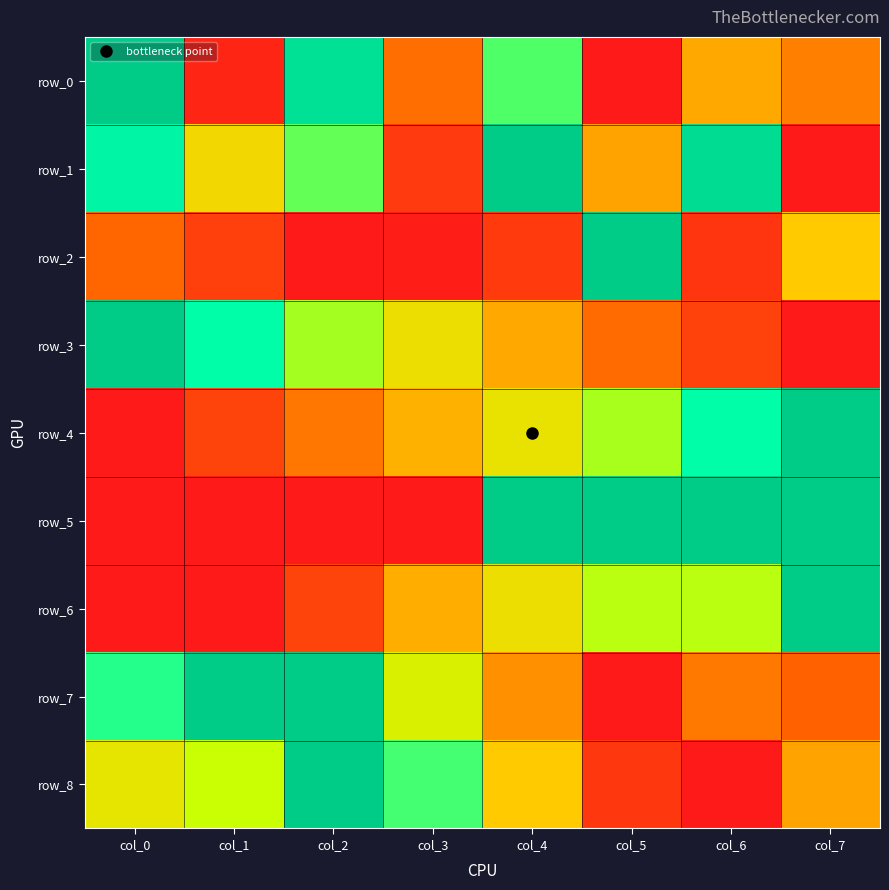

Which series changed the most between col_1 and col_3?

row_1